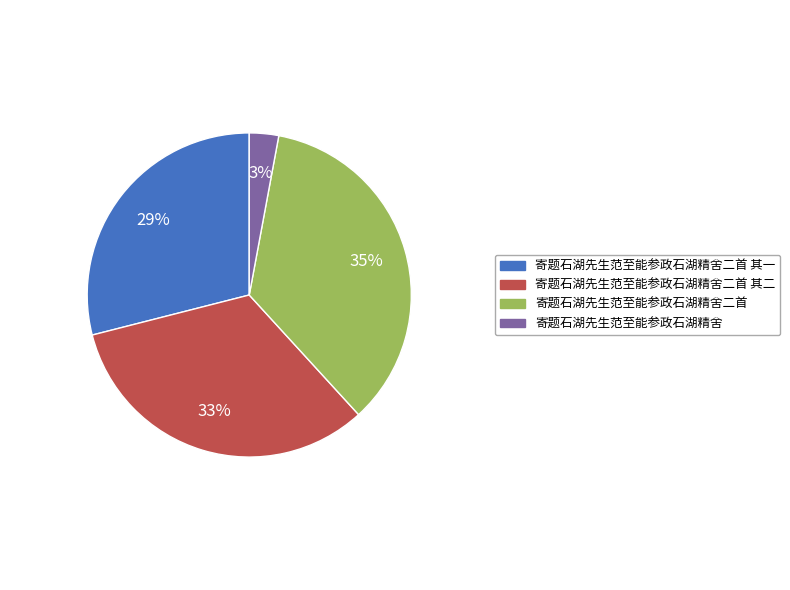

Is there any slice that represents more than half of the pie?

No